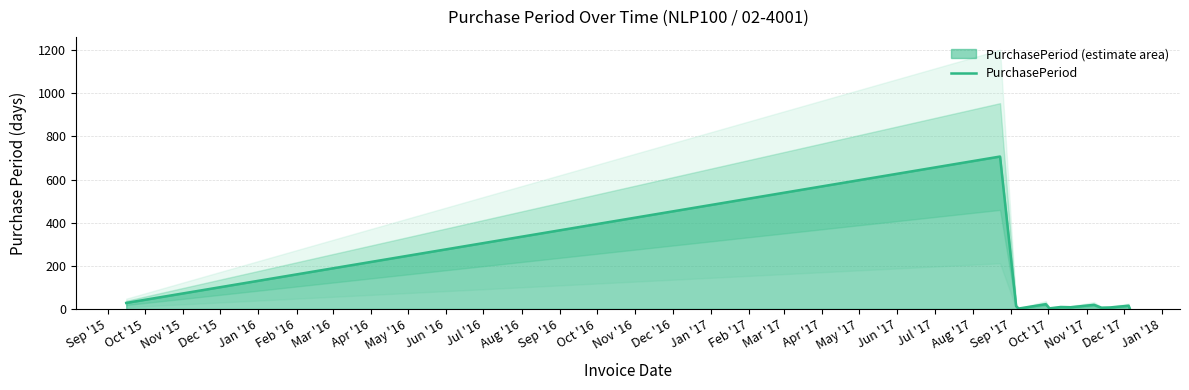

What is the highest value of the PurchasePeriod series?

707